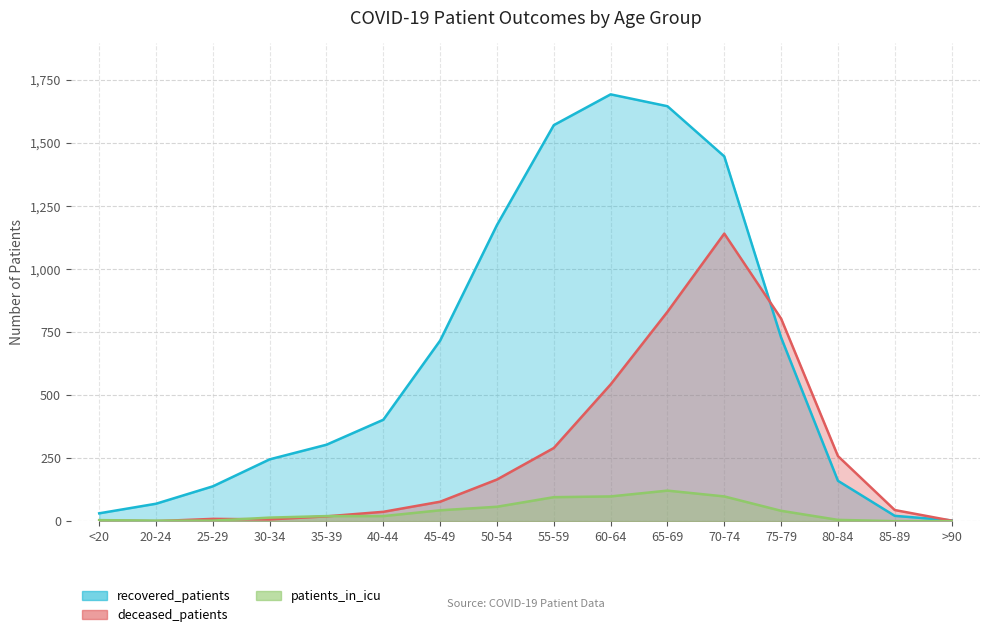

At which category does patients_in_icu reach its first local peak?

65-69